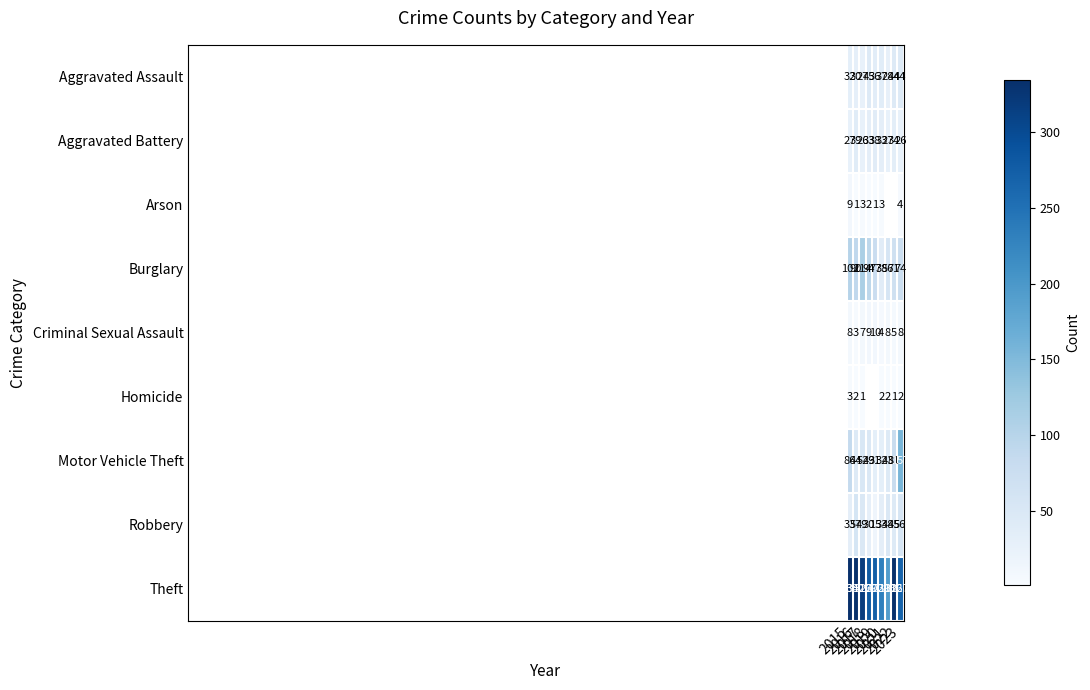

At 2016, list the series in order from smallest to largest.

Arson, Homicide, Criminal Sexual Assault, Aggravated Assault, Aggravated Battery, Motor Vehicle Theft, Robbery, Burglary, Theft